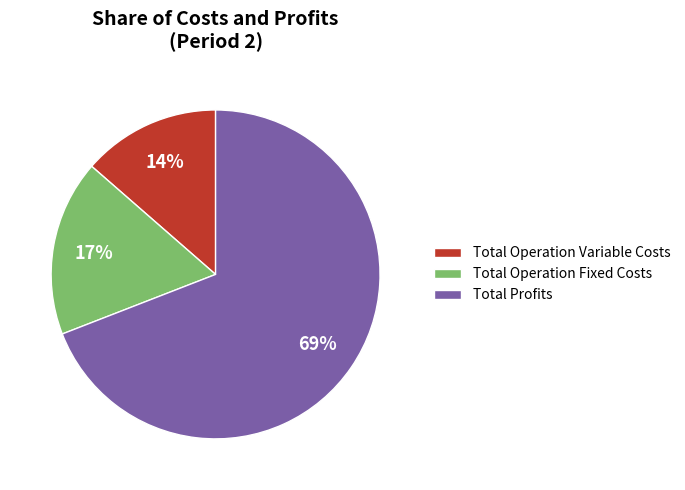

Which category has the smallest portion of the pie?

Total Operation Variable Costs